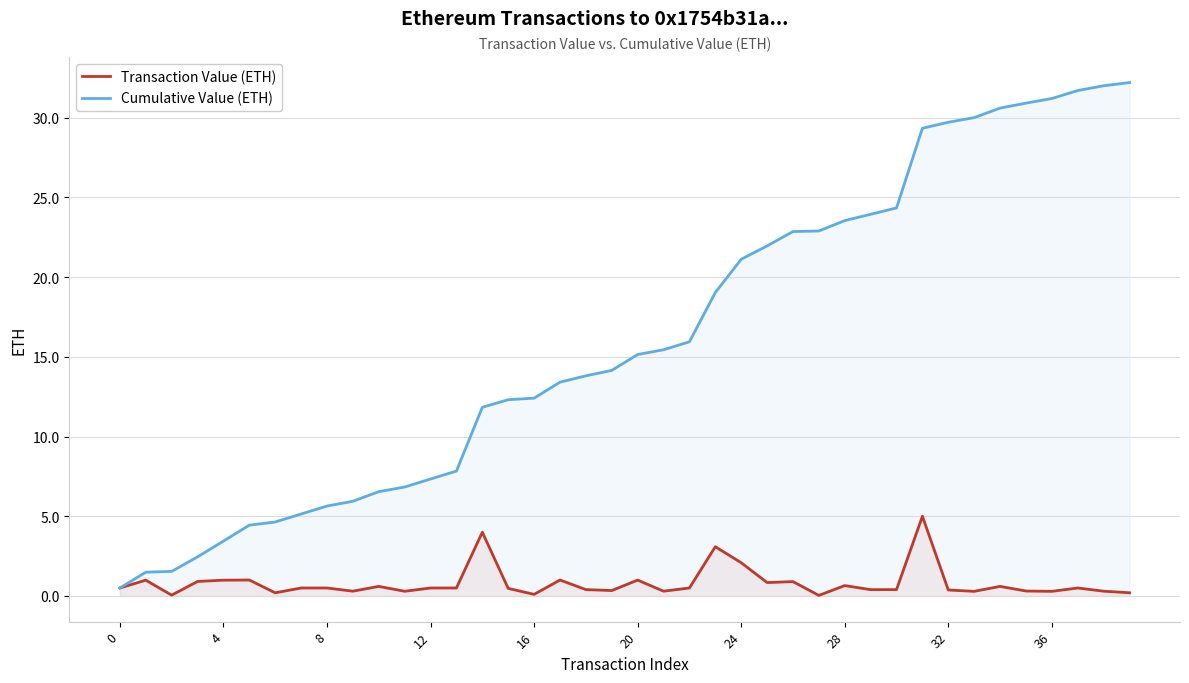

Which series has the largest range (max minus min)?

Cumulative Value (ETH)